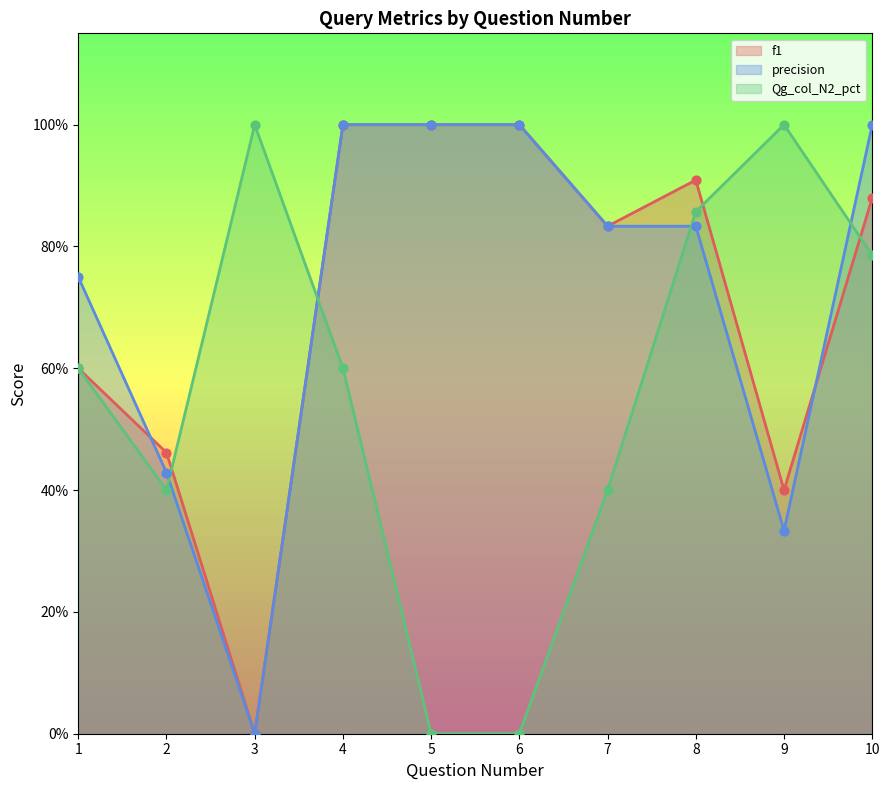

At how many categories does at least one series exceed 0?

10